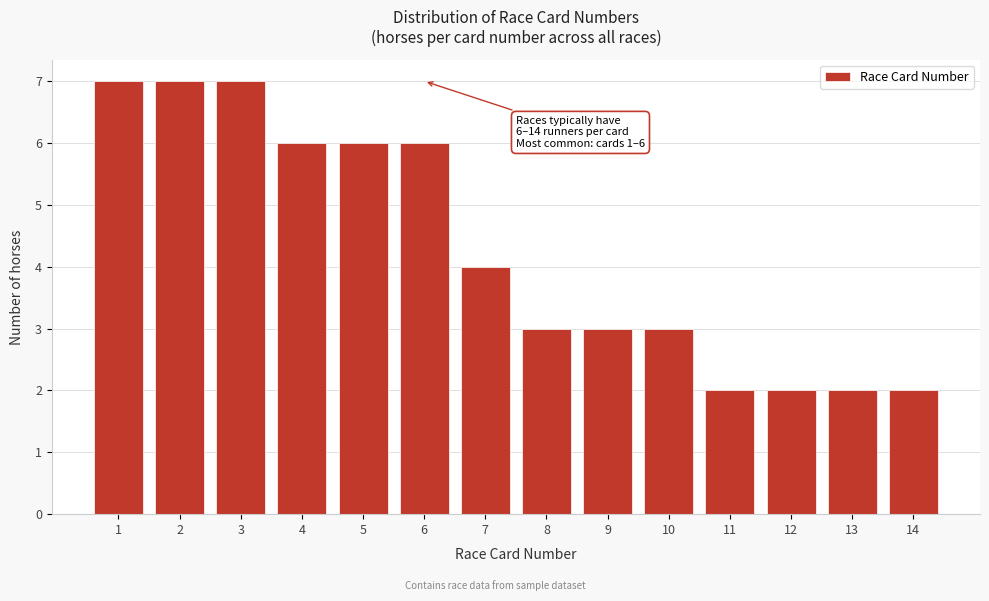

Reading left to right, list all the values displayed in this chart.

7	7	7	6	6	6	4	3	3	3	2	2	2	2